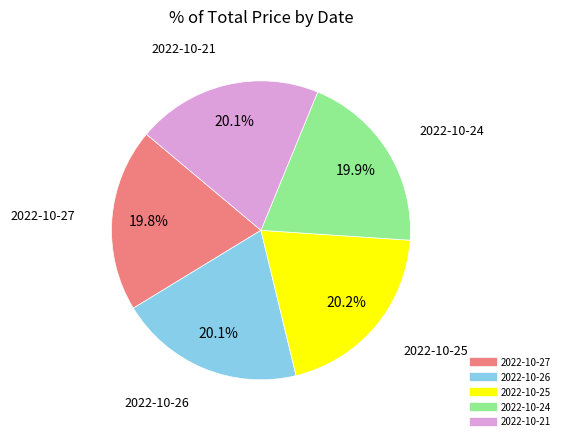

Does any single category account for the majority?

No